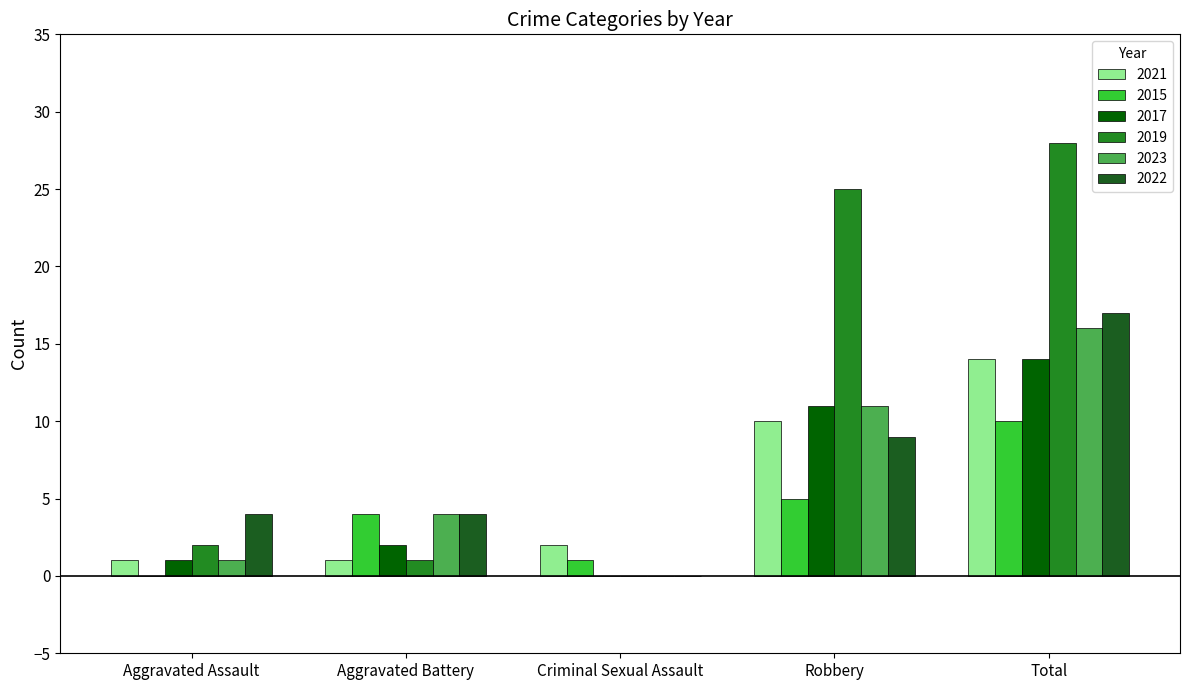

How many distinct data groups are displayed?

6